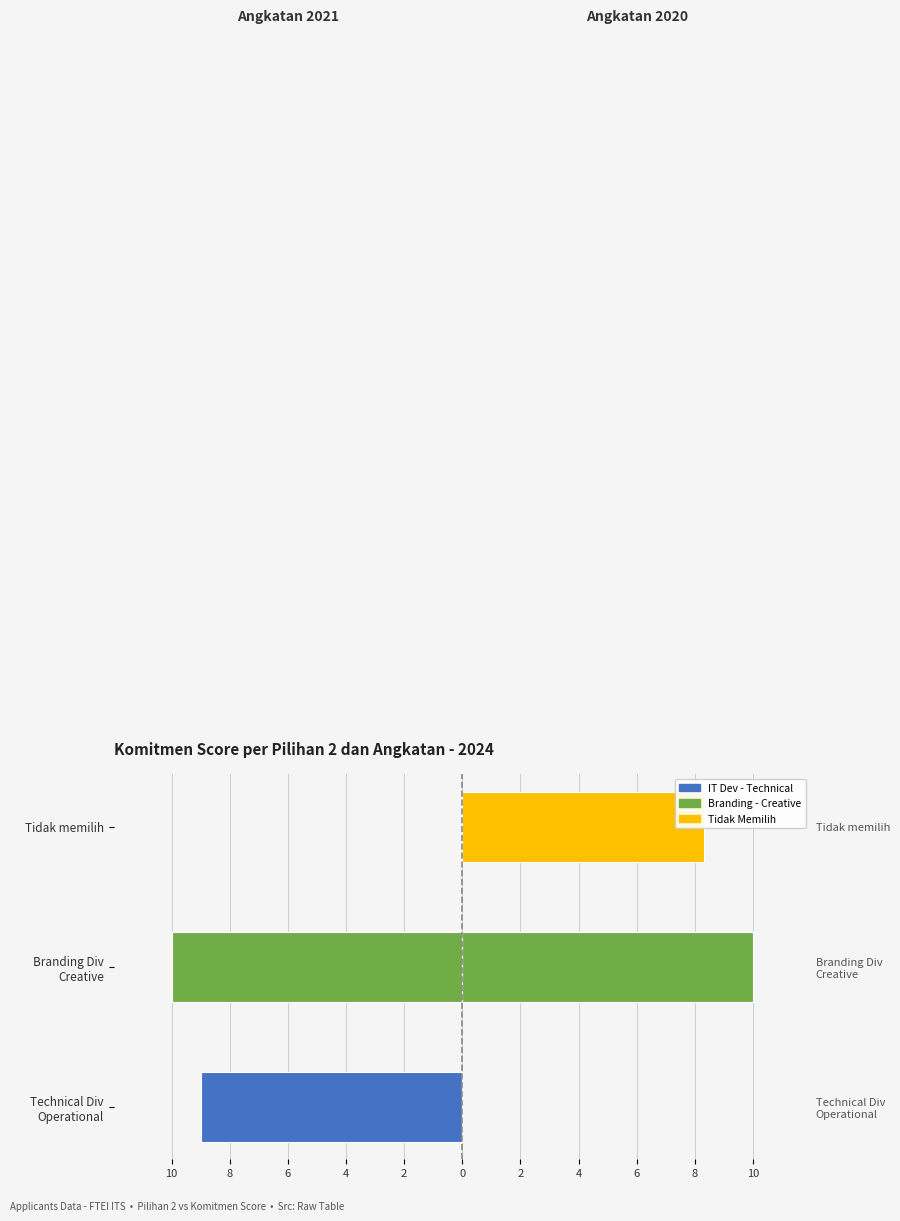

Is it true that Angkatan 2020 equals 0.0 at Technical Div Operational?

True